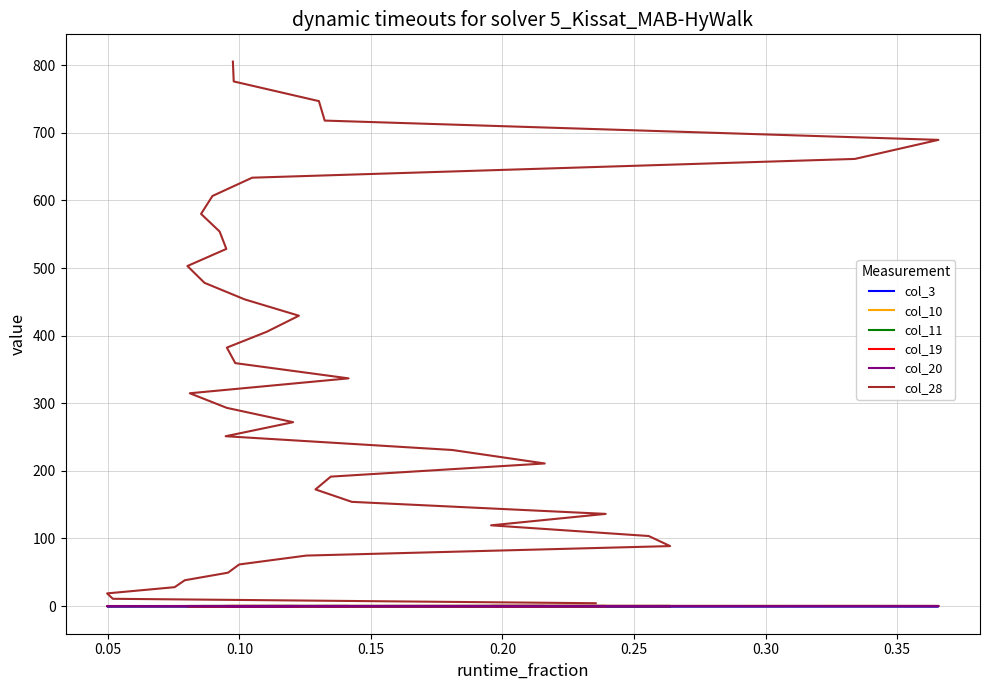

Which series ends up on top after the final intersection of col_19 and col_20?

col_19